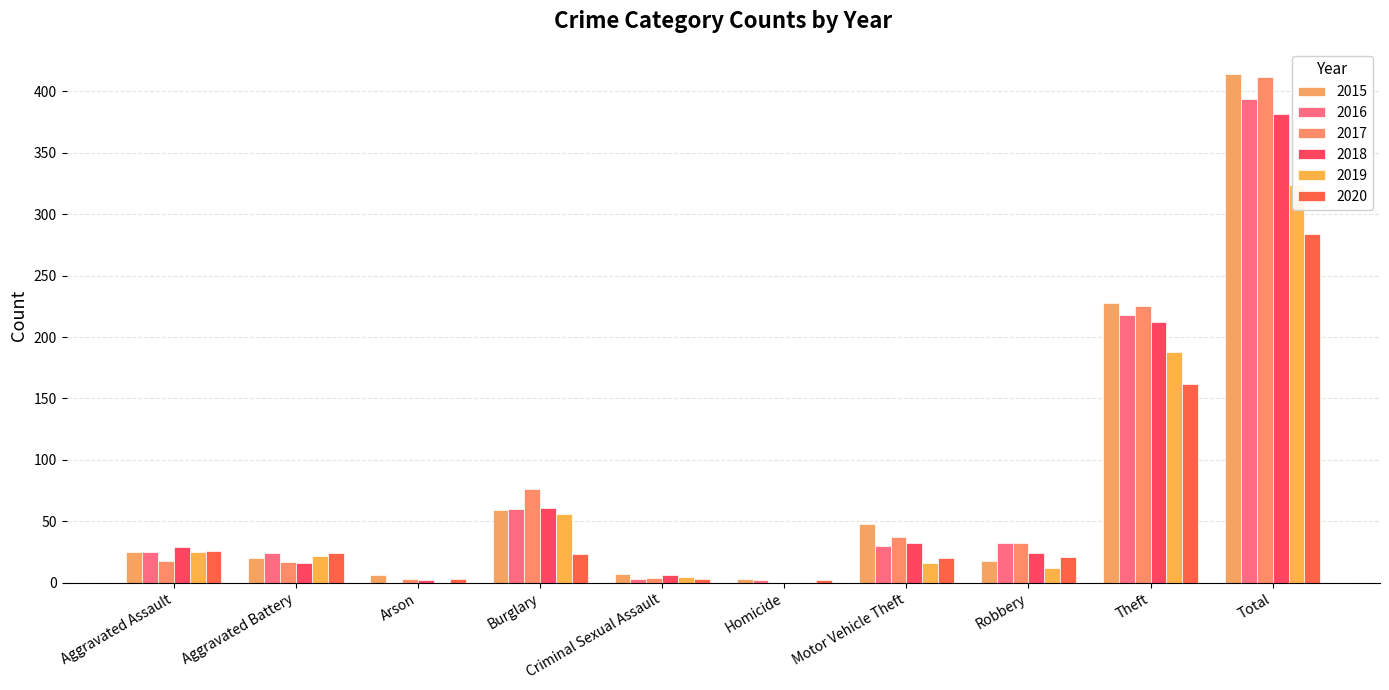

The value of 2018 at Arson is 2. True or false?

True